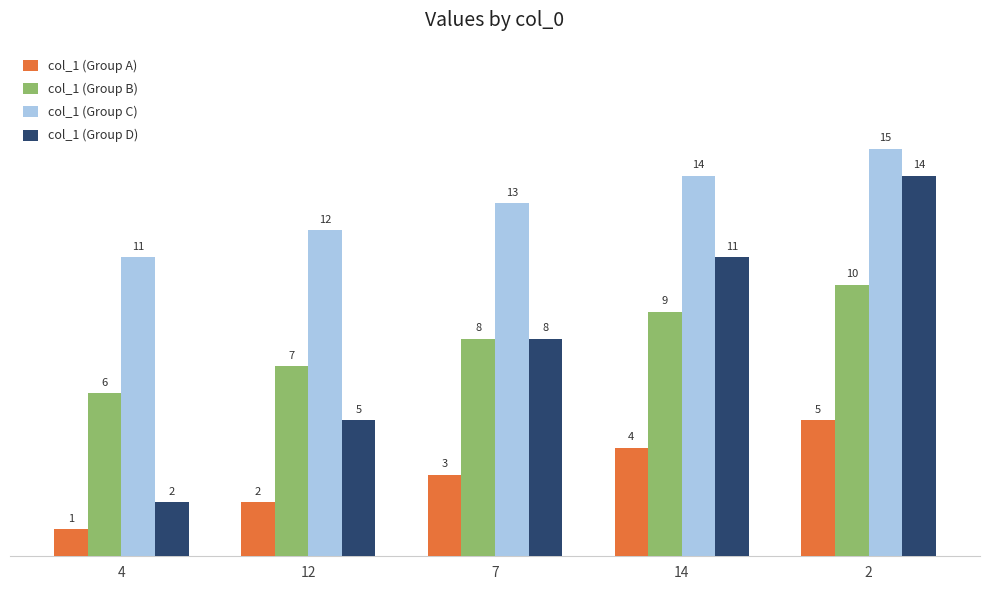

Reading right to left, transcribe all the data shown in this chart.

col_1 (Group A): 5	4	3	2	1
col_1 (Group B): 10	9	8	7	6
col_1 (Group C): 15	14	13	12	11
col_1 (Group D): 14	11	8	5	2